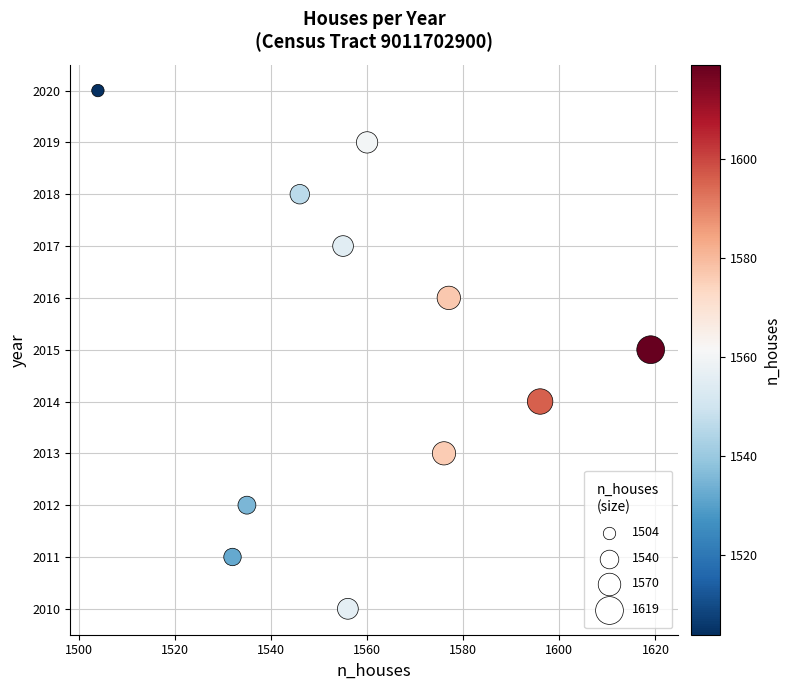

What is the range of X values (max minus min)?

115